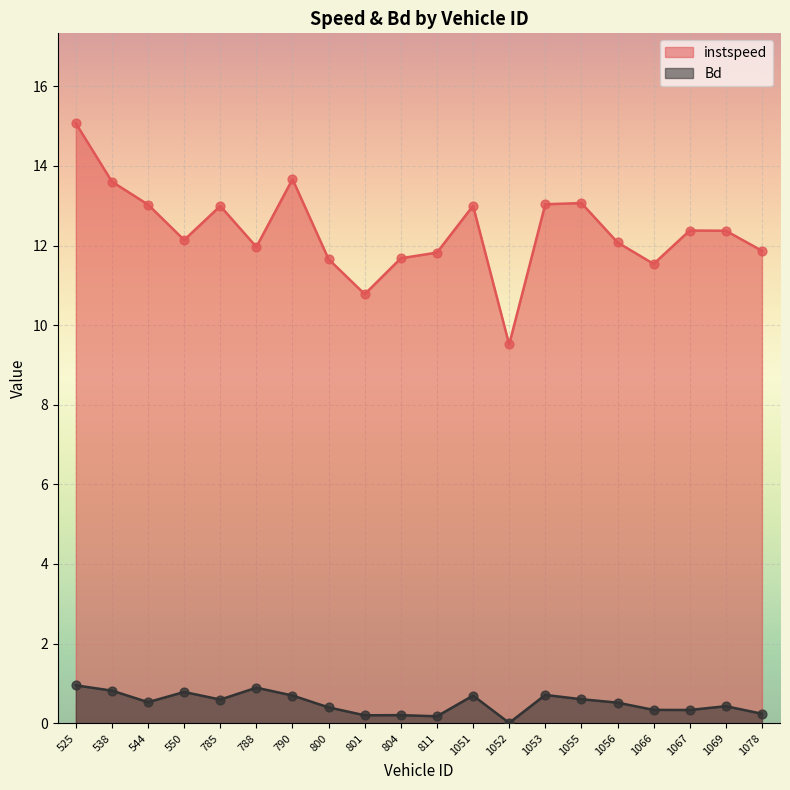

What are all the series names shown in the legend?

instspeed, Bd